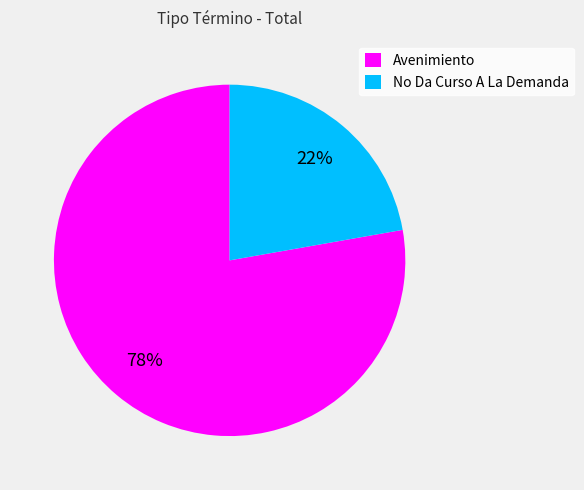

Does any single category account for the majority?

Yes